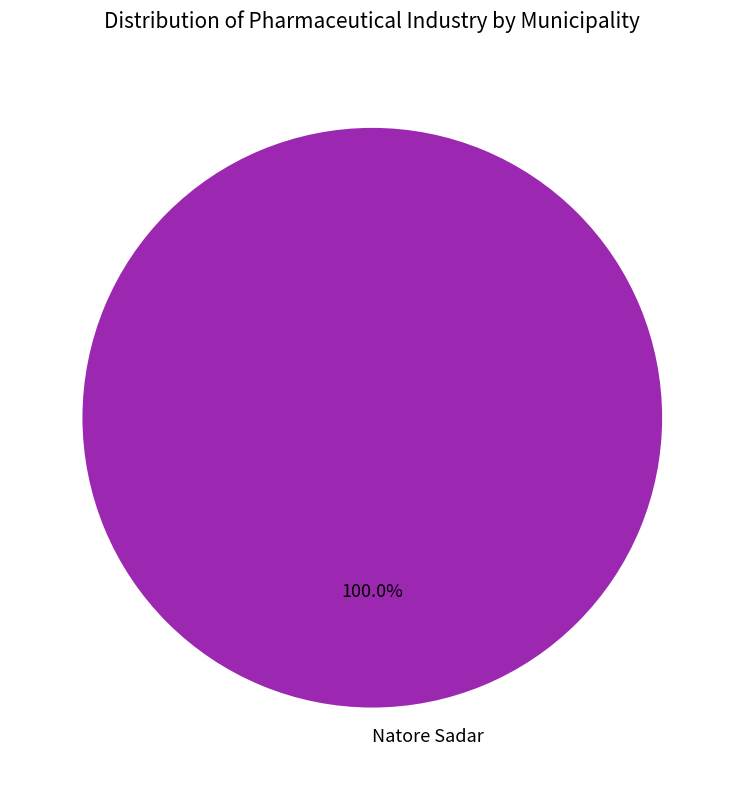

Is Natore Sadar the majority of the pie?

Yes